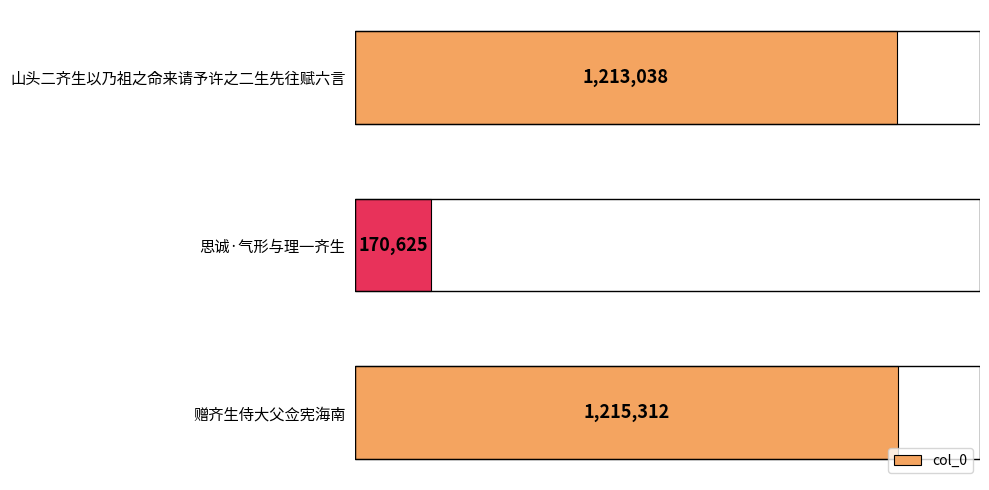

The chart shows a value of 259722 at 思诚·气形与理一齐生. True or false?

False